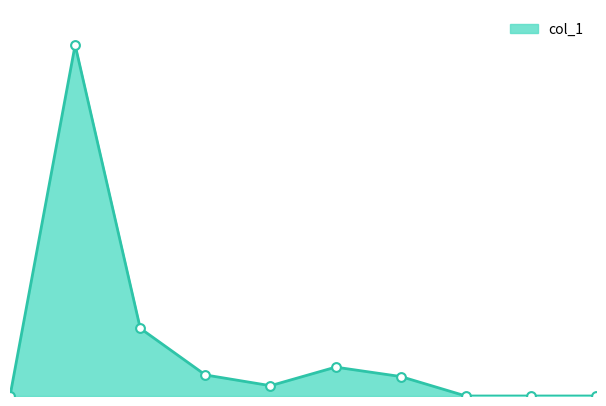

What is the change in value from 5 to 9?

-10034670